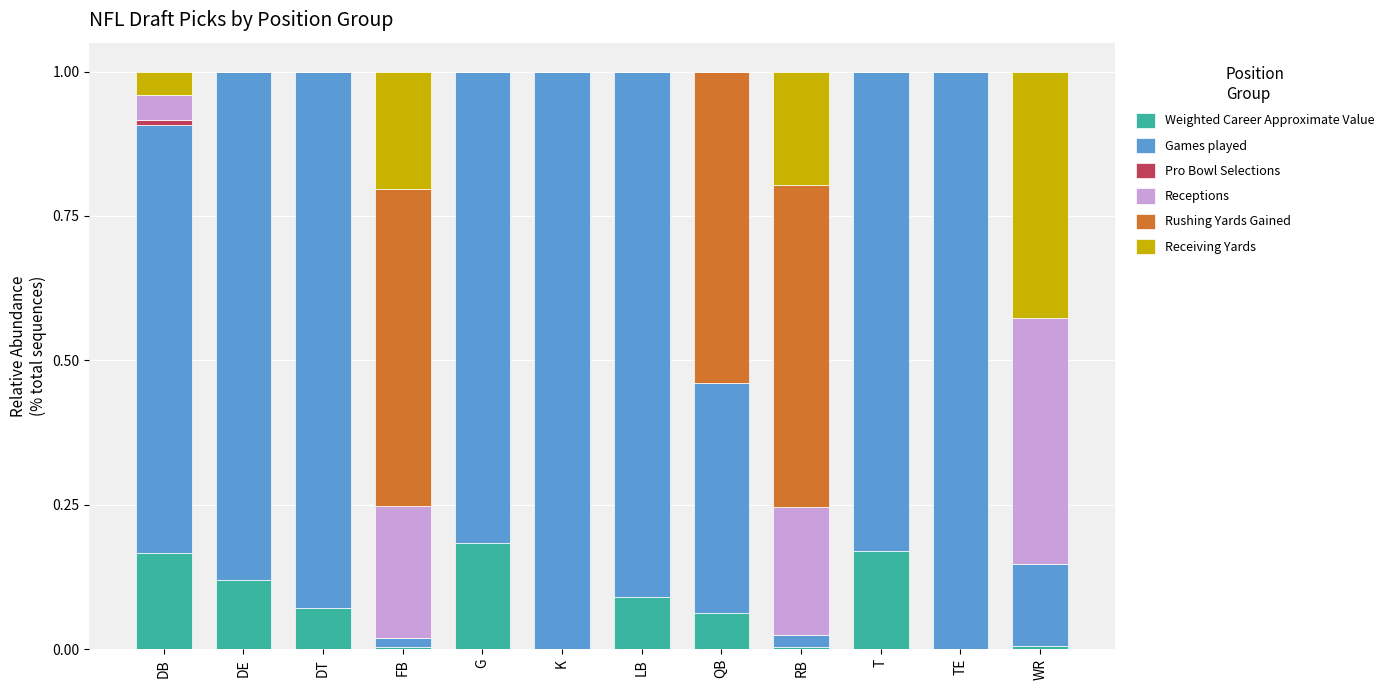

Are the bars grouped side by side (vs. stacked)?

No